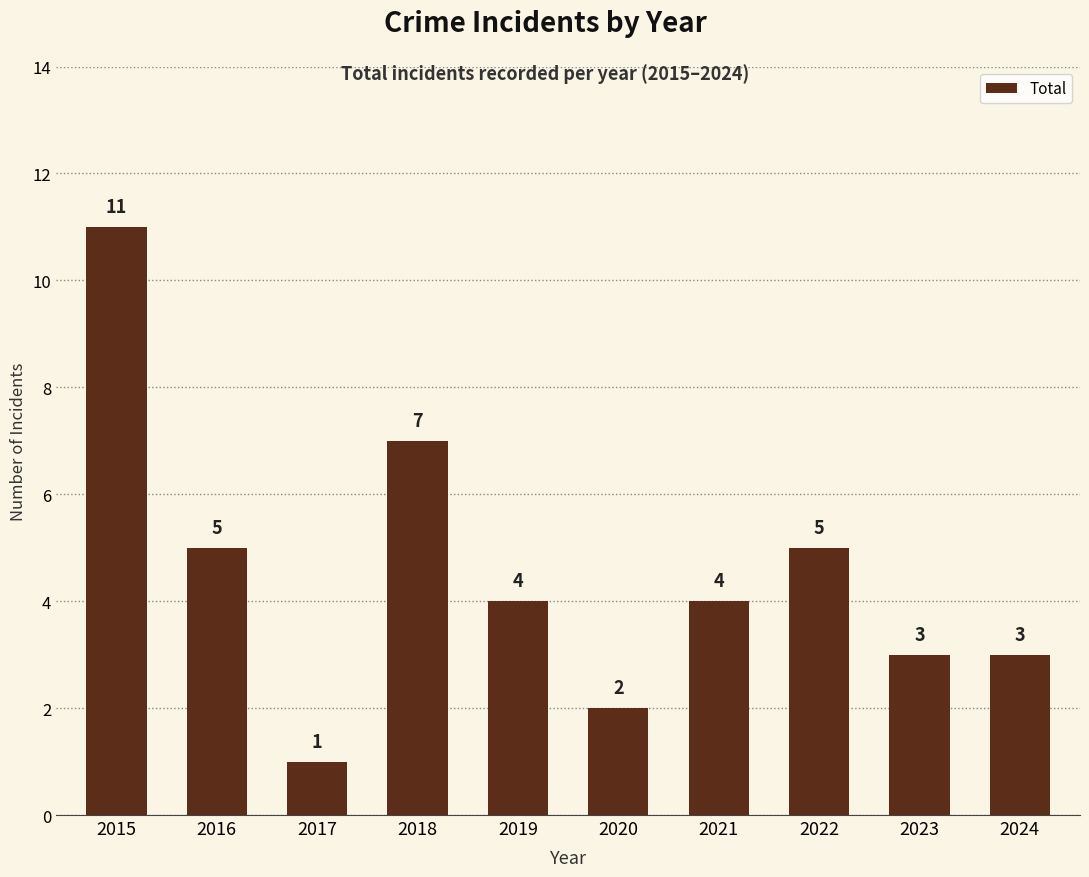

Between 2017 and 2024, which is larger?

2024